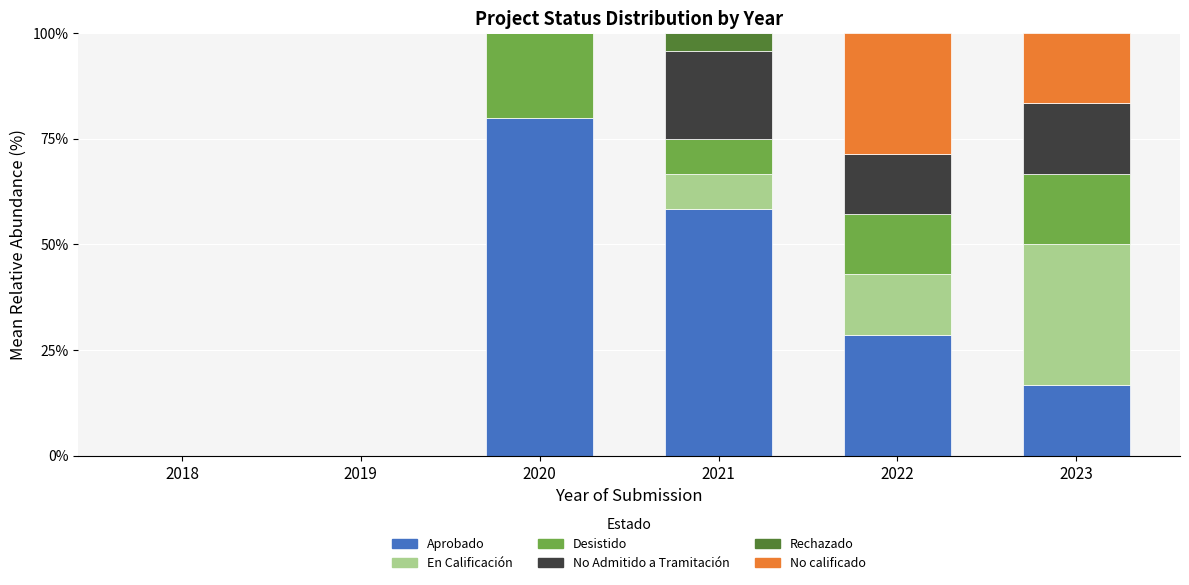

Is it true that Aprobado equals 0.0 at 2018?

True